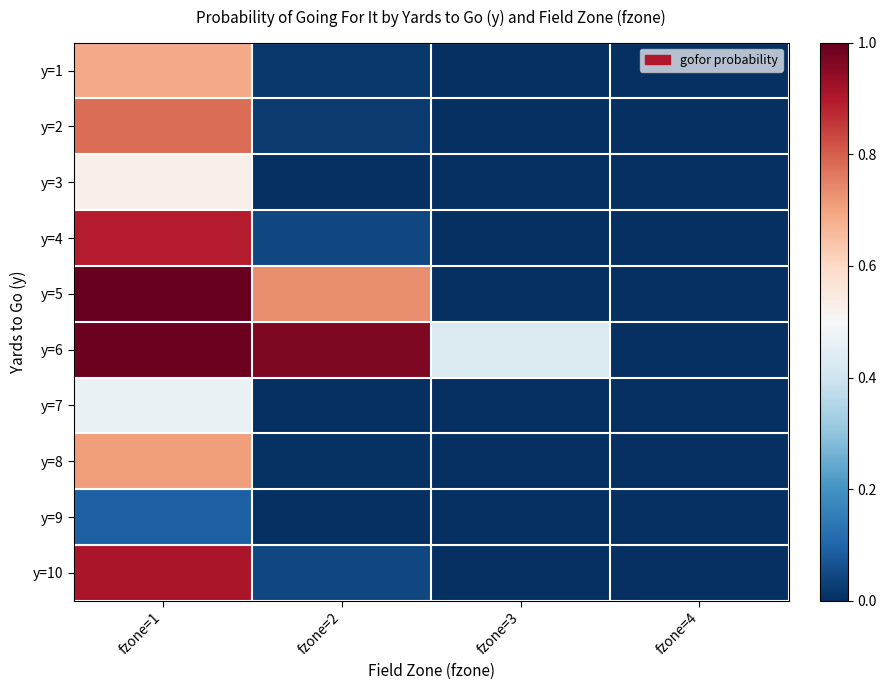

What is the total value across all series at fzone=1?

7.1